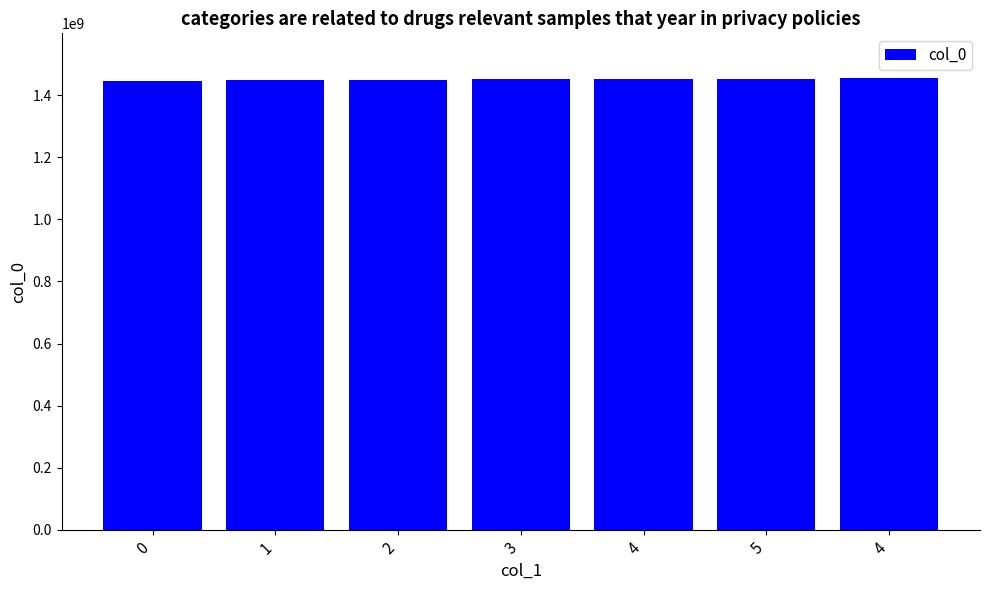

What is the ratio of the value at 1 to the value at 2?

1.0